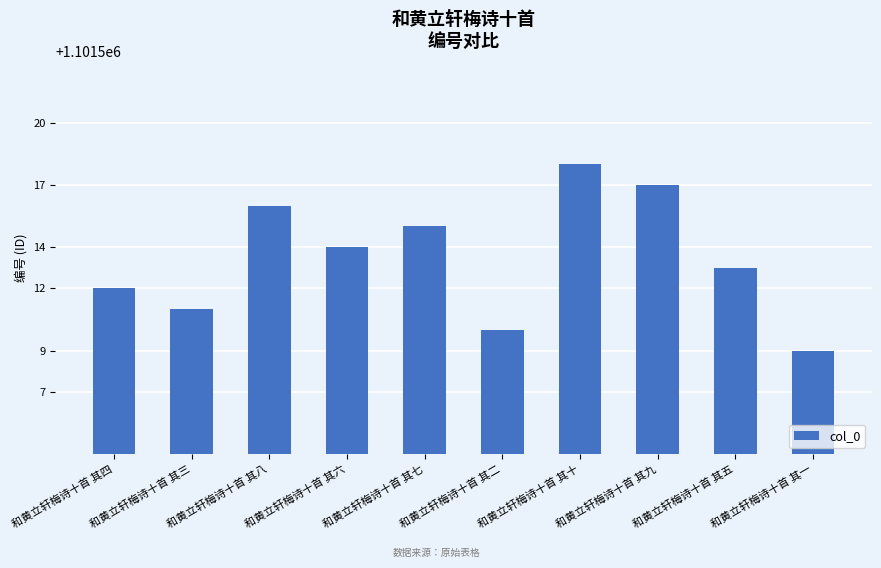

List the labels in order of value, smallest first.

和黄立轩梅诗十首 其一, 和黄立轩梅诗十首 其二, 和黄立轩梅诗十首 其三, 和黄立轩梅诗十首 其四, 和黄立轩梅诗十首 其五, 和黄立轩梅诗十首 其六, 和黄立轩梅诗十首 其七, 和黄立轩梅诗十首 其八, 和黄立轩梅诗十首 其九, 和黄立轩梅诗十首 其十